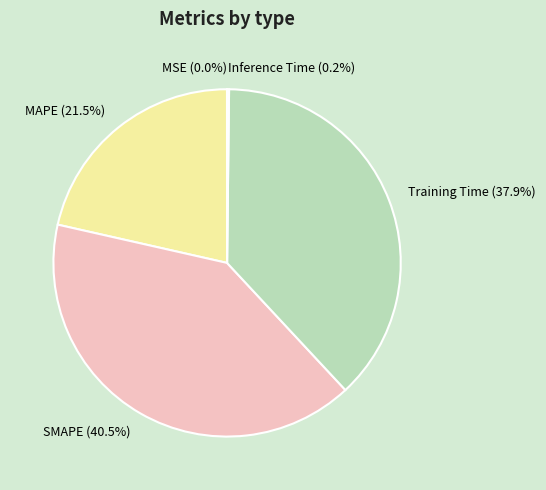

Between MAPE and SMAPE, which is larger?

SMAPE